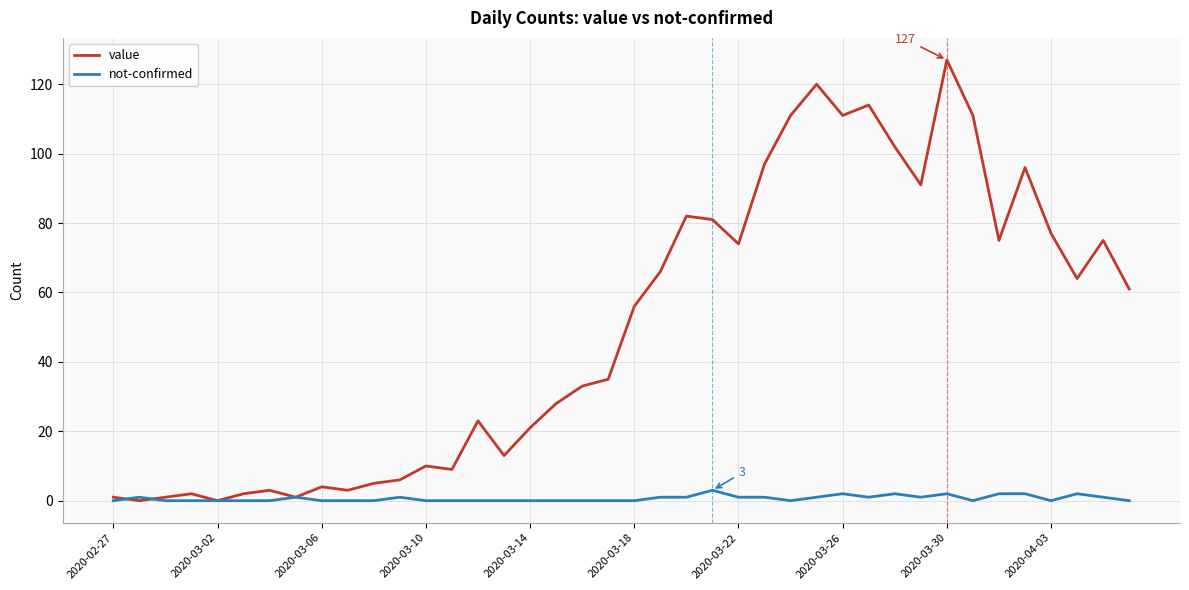

What is the maximum value shown in the chart?

127